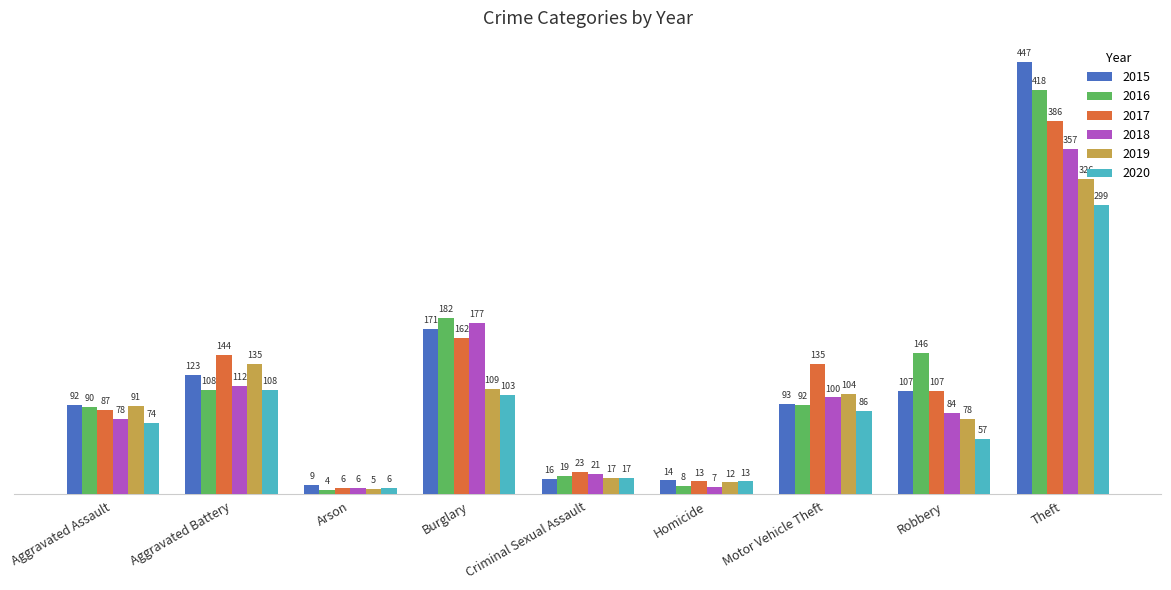

Reading left to right, transcribe all the data shown in this chart.

2015: 92	123	9	171	16	14	93	107	447
2016: 90	108	4	182	19	8	92	146	418
2017: 87	144	6	162	23	13	135	107	386
2018: 78	112	6	177	21	7	100	84	357
2019: 91	135	5	109	17	12	104	78	326
2020: 74	108	6	103	17	13	86	57	299